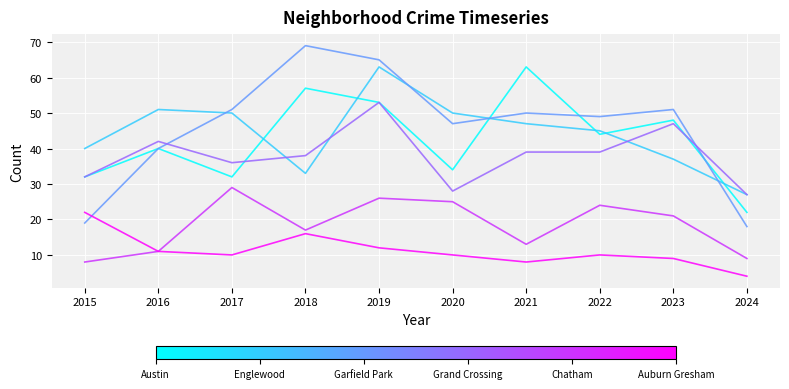

What is the total value across all series at 2015?

153